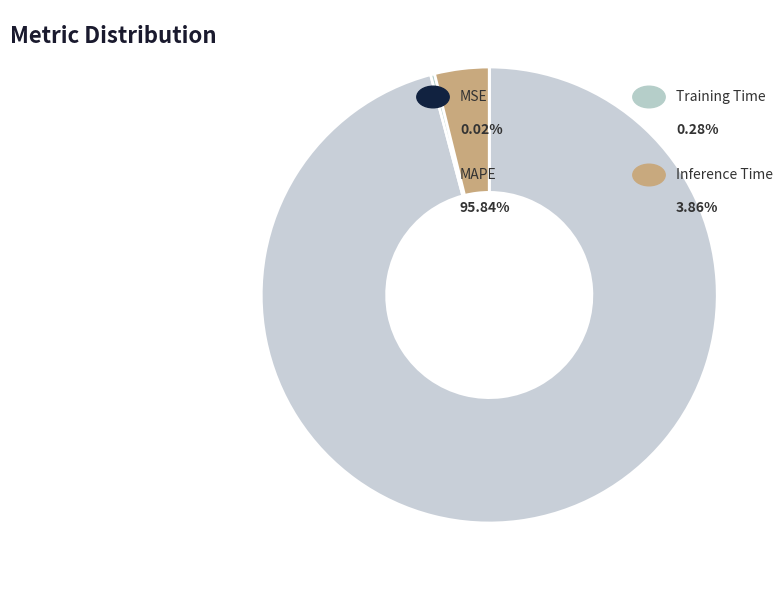

To the nearest percent, what is the average slice percentage?

25%